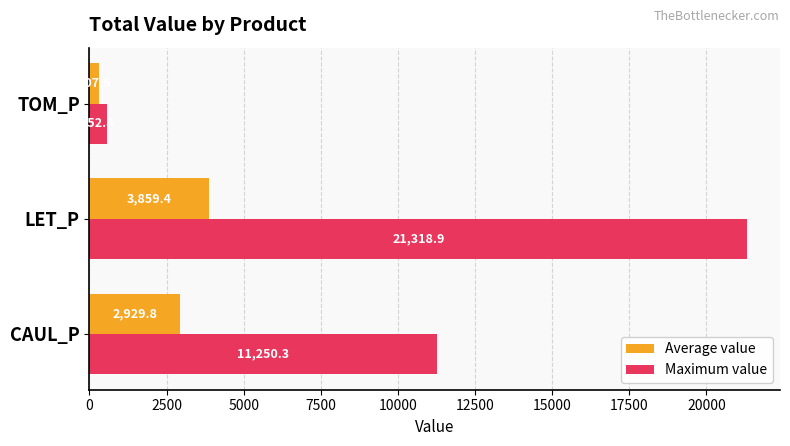

Which label corresponds to the smallest value in the chart?

TOM_P